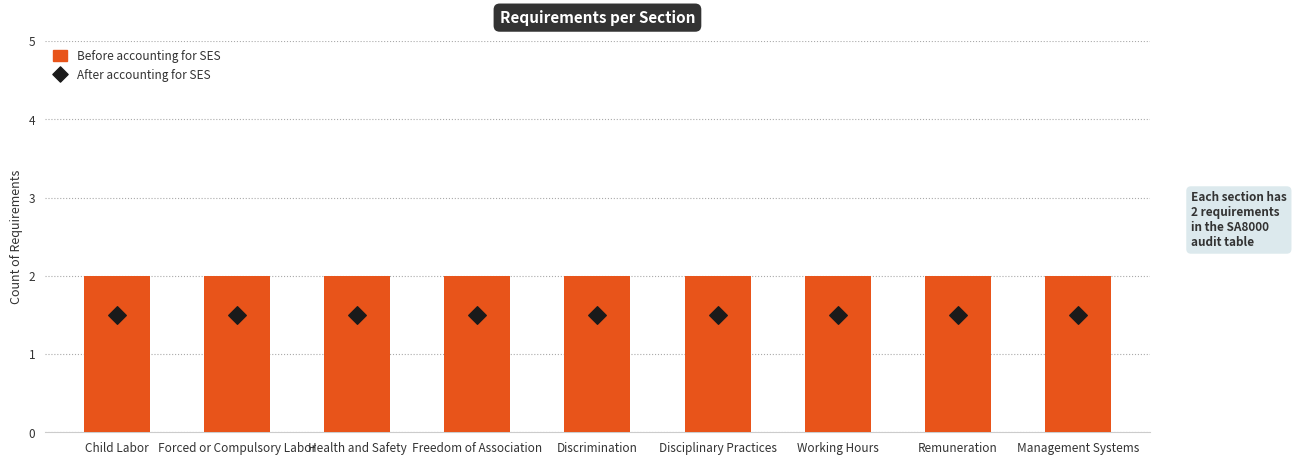

Which series has the widest spread of Y values?

Before accounting for SES